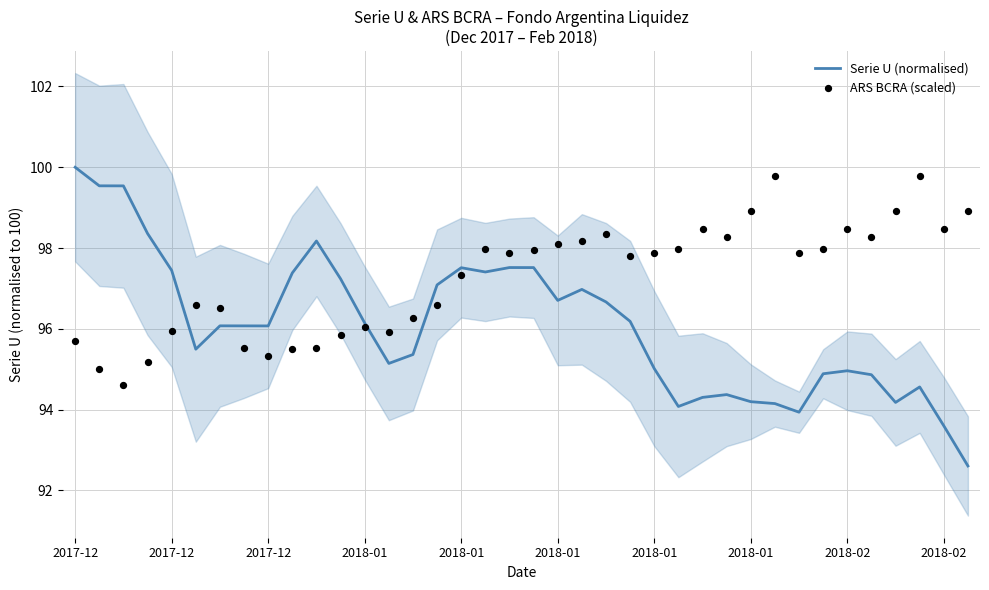

What is the total value across all series at 37?

191.5